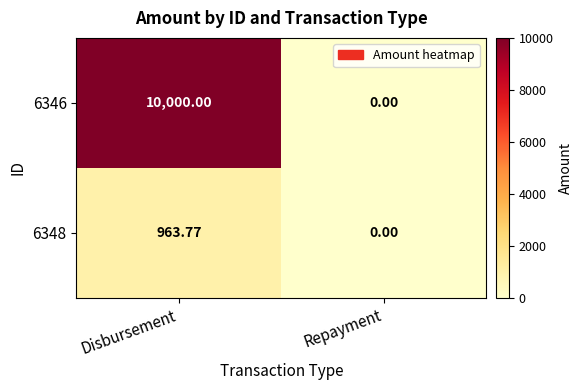

At which category is the sum across all series the highest?

Disbursement